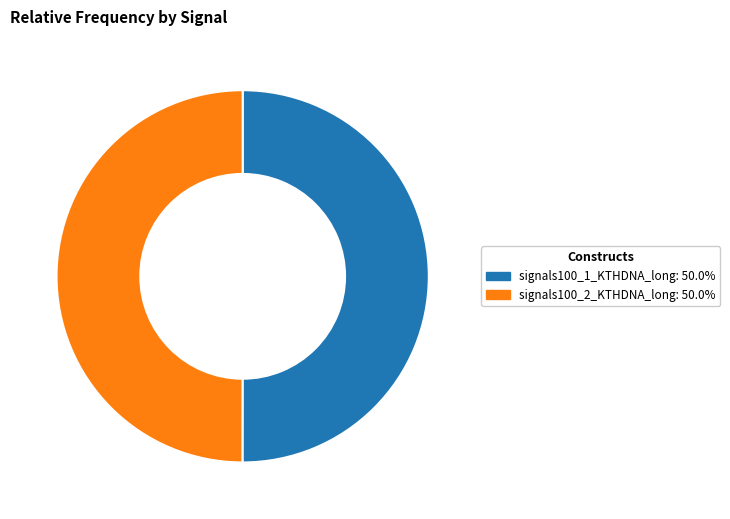

Is the sum of signals100_1_KTHDNA_long: 50.0% and signals100_2_KTHDNA_long: 50.0% greater than half?

Yes